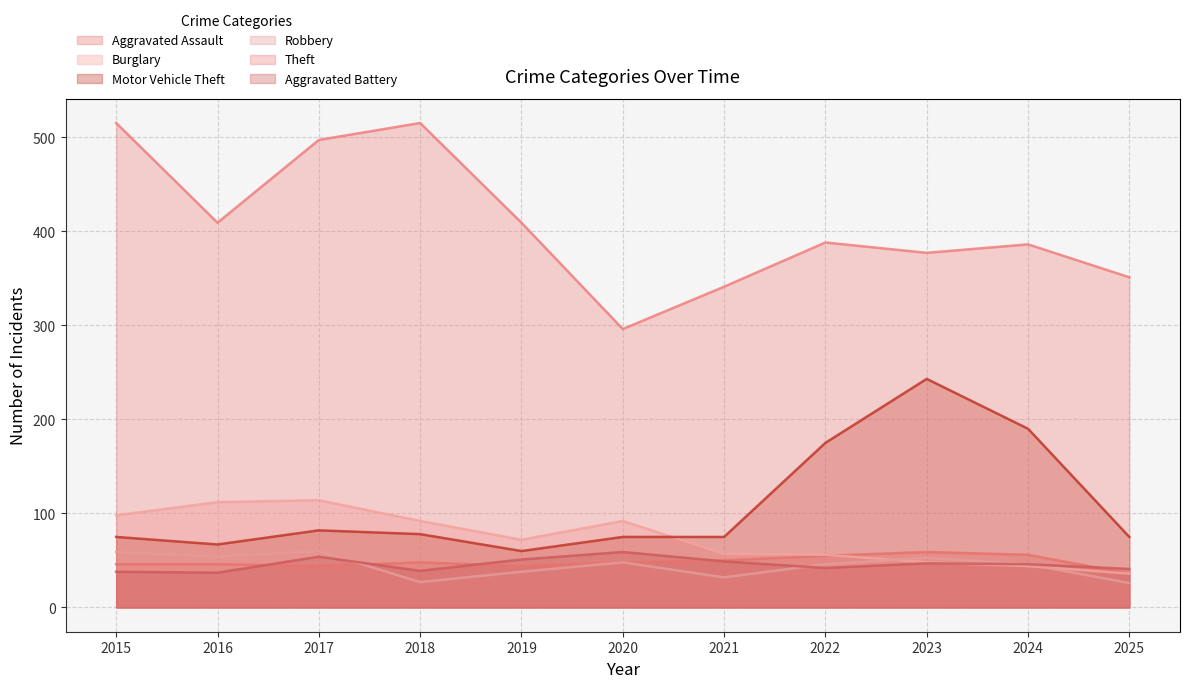

True or false: Burglary and Theft cross at least once.

False